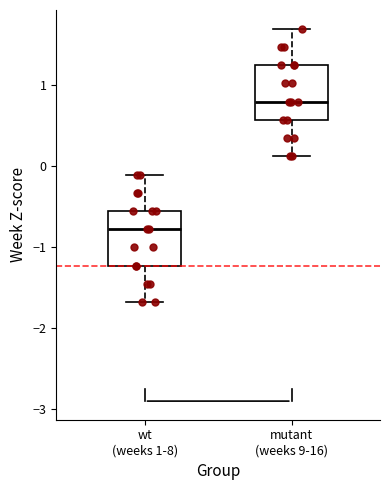

Which box's median line is the highest?

mutant (weeks 9-16)